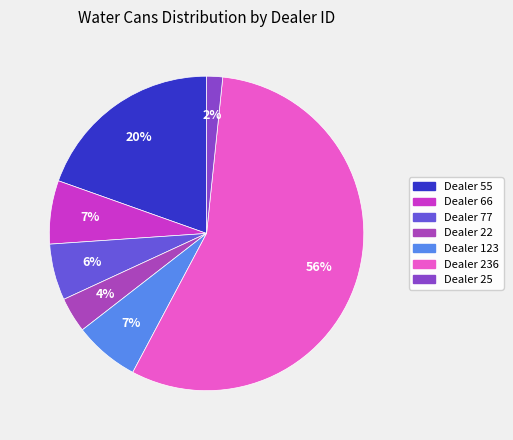

Count the number of slices in the pie.

7